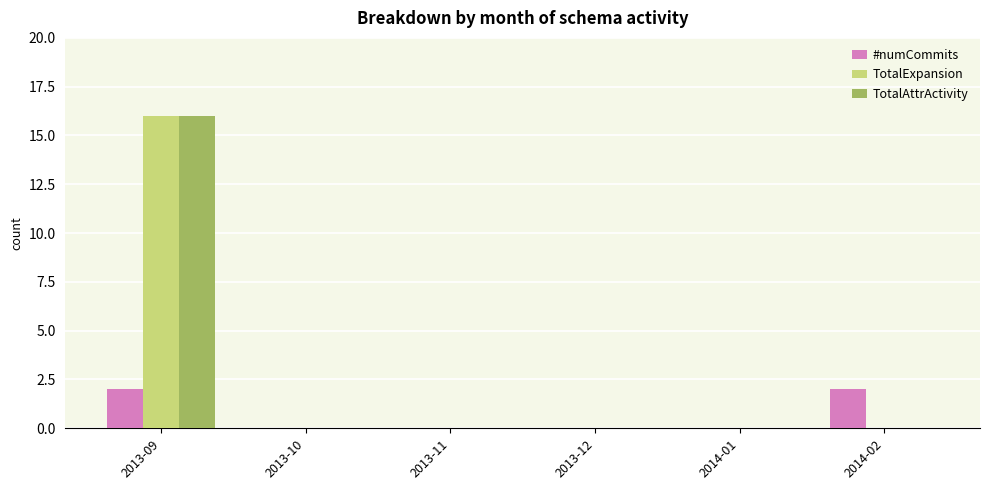

True or false: TotalAttrActivity has a value of 27 at 2013-09.

False